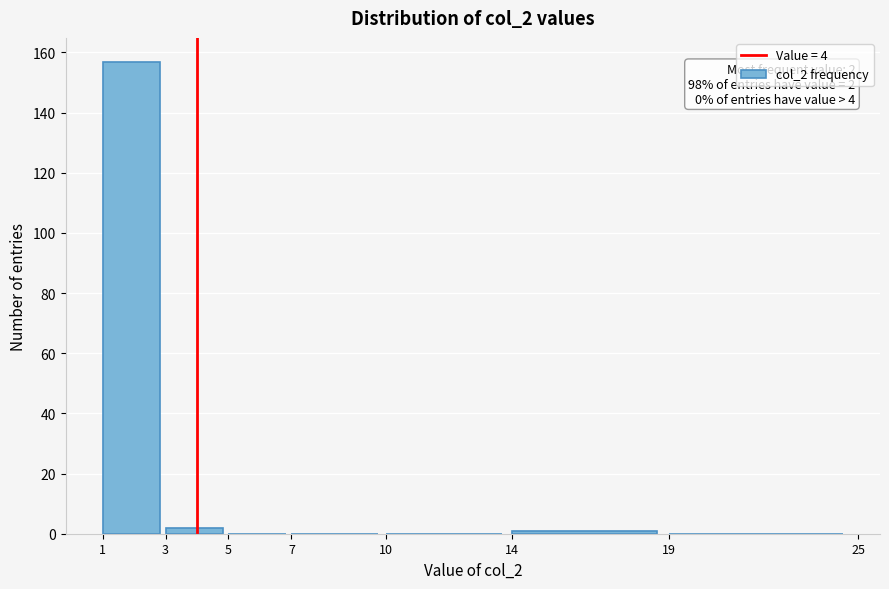

Over which range of the x-axis is the bar tallest?

1 to 3